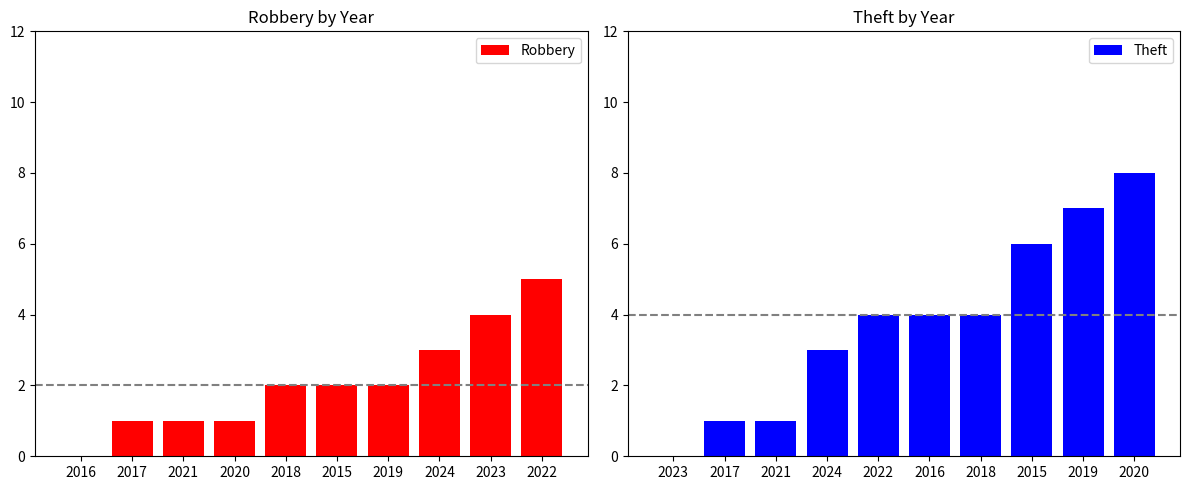

Between 2015 and 2020, which is larger?

2015